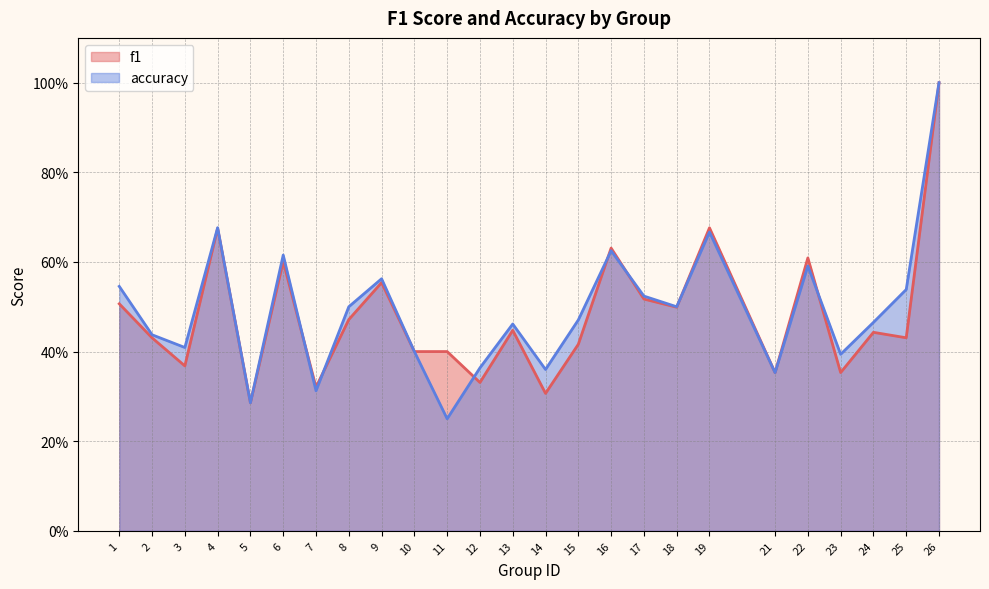

True or false: accuracy and f1 intersect in this chart.

True